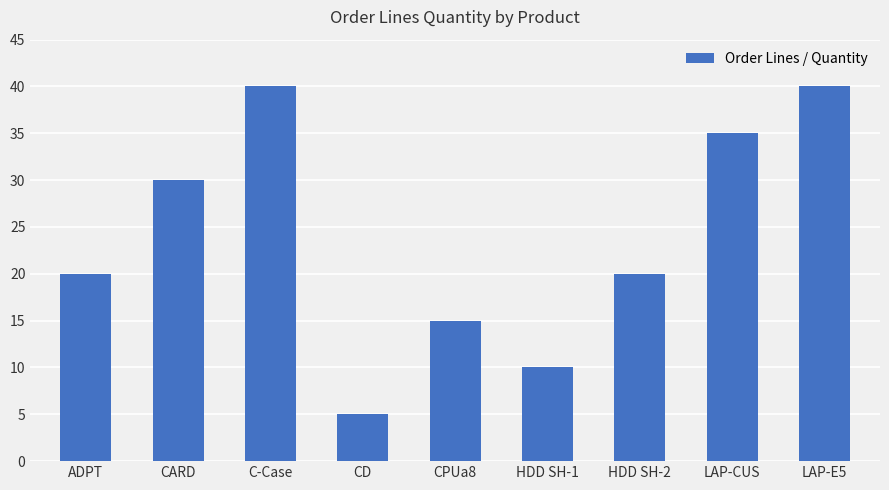

Between CD and CARD, which is larger?

CARD